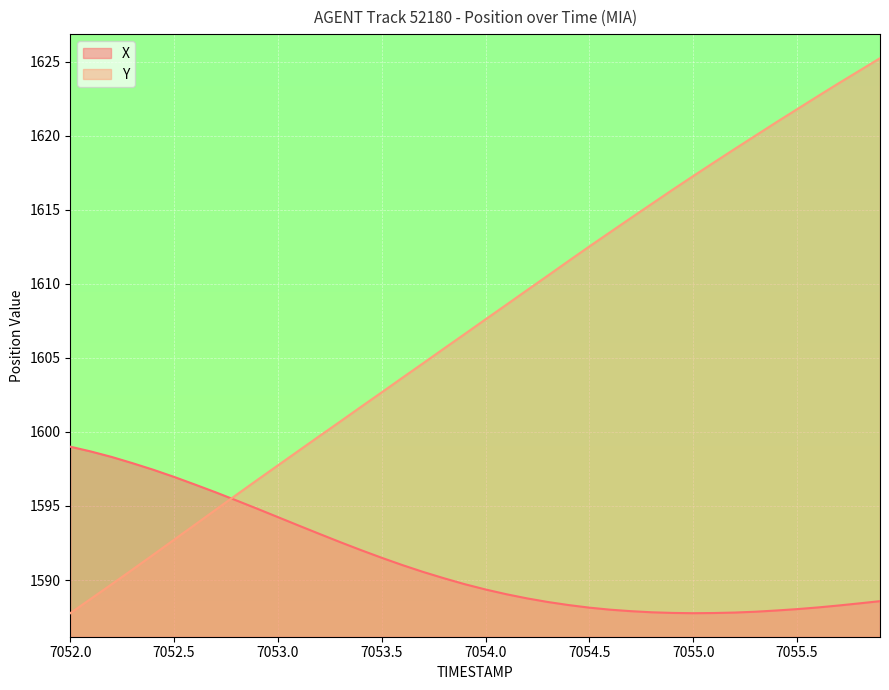

Rank the series by their average value, from lowest to highest.

X, Y